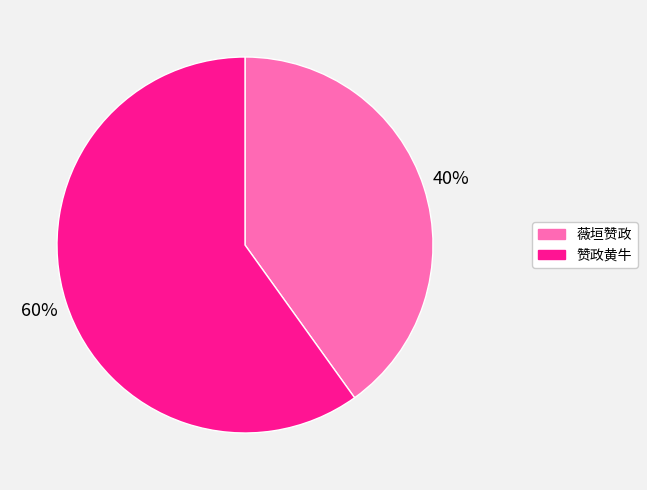

Combined, do 薇垣赞政 and 赞政黄牛 account for over 50%?

Yes